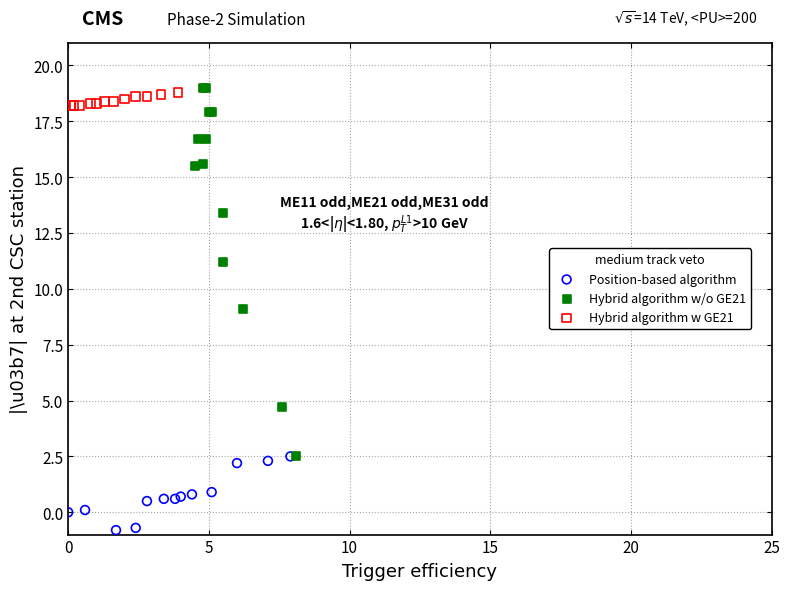

Which series reaches the maximum Y coordinate?

Hybrid algorithm w/o GE21